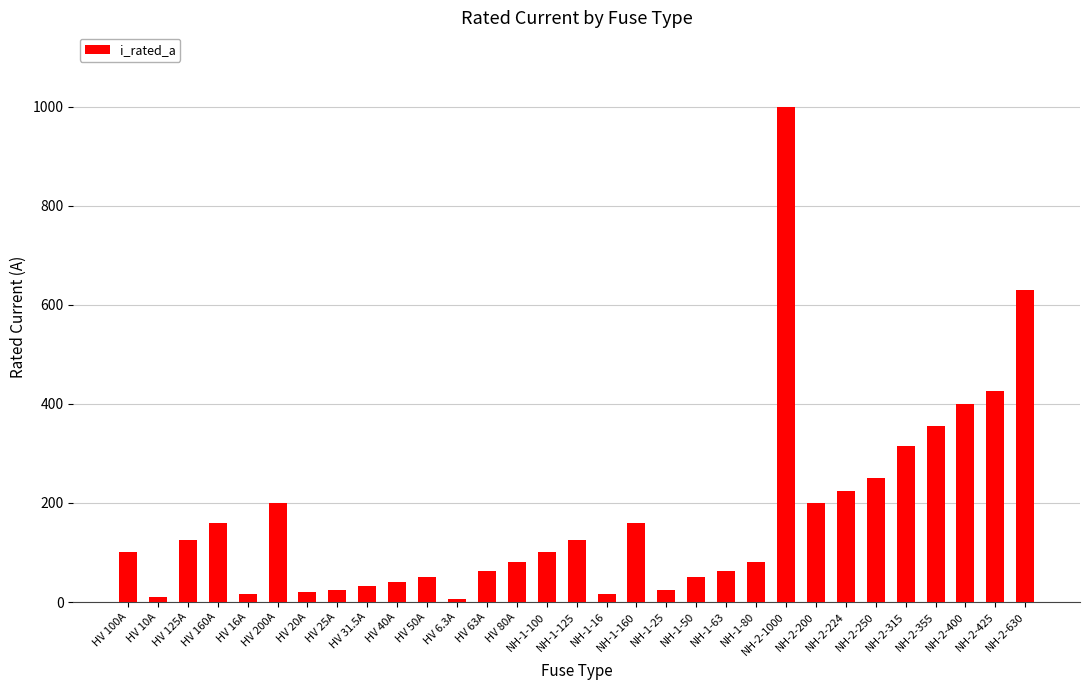

What is the label of the 13th bar from the left?

HV 63A